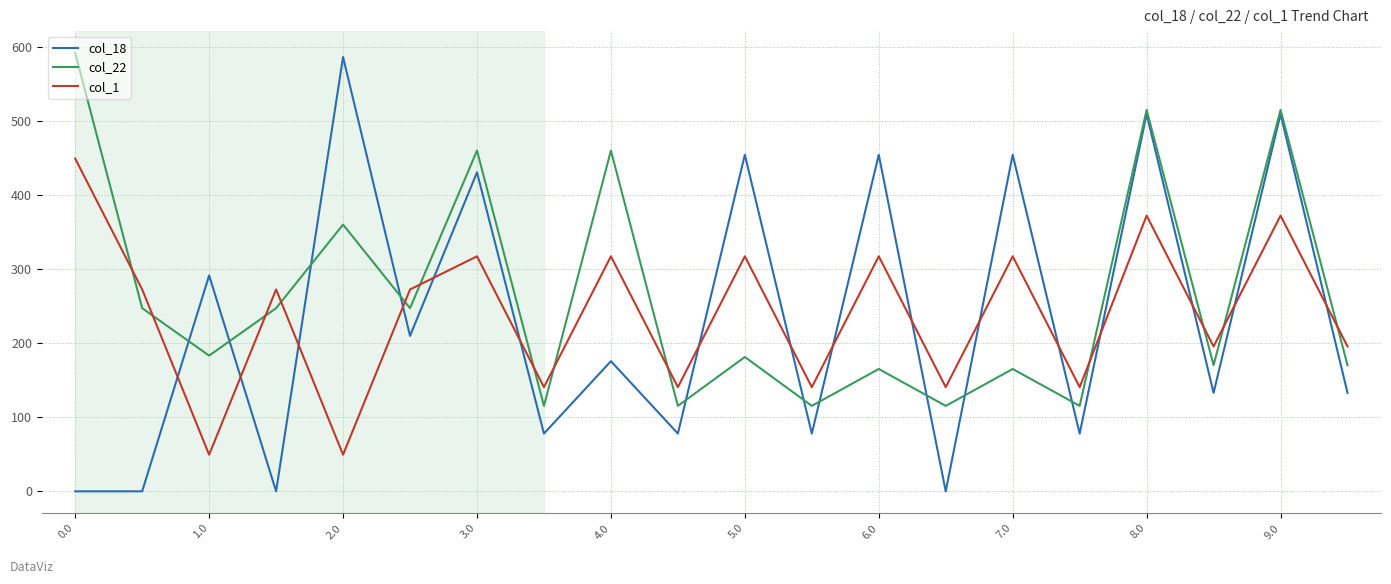

How many interior local peaks does the col_18 series have?

9